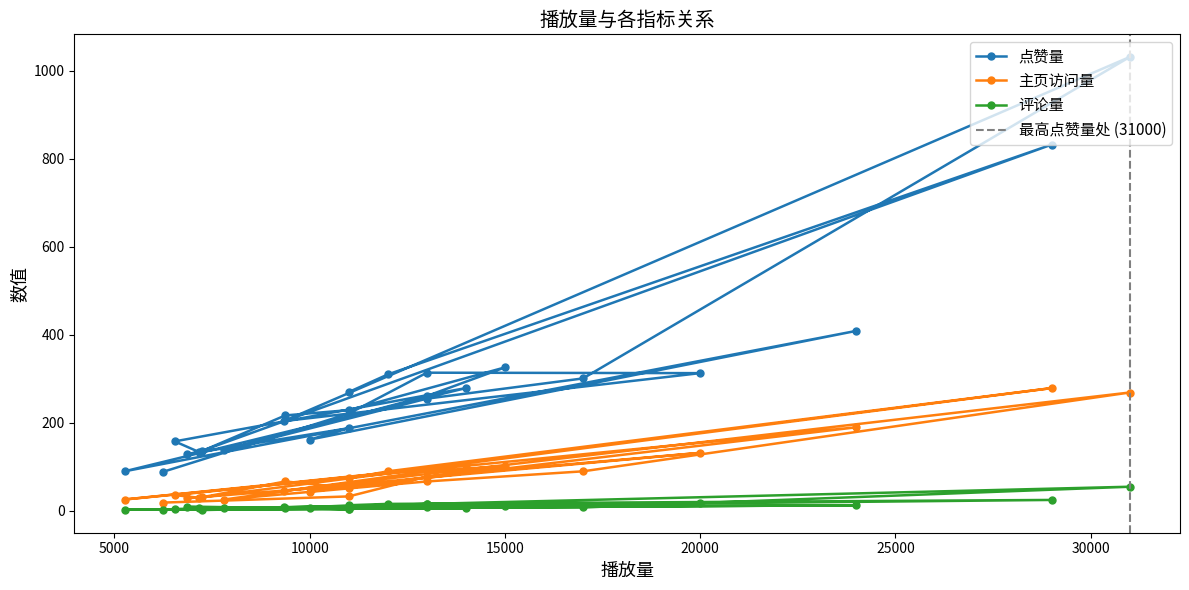

True or false: 评论量 and 点赞量 cross at least once.

False